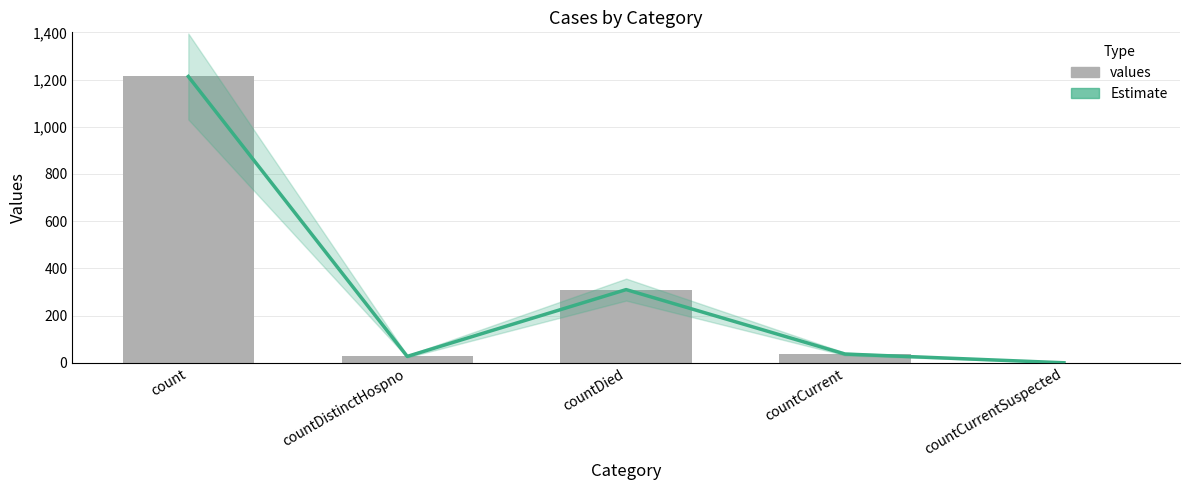

List the labels in order of Estimate value, smallest first.

countCurrentSuspected, countDistinctHospno, countCurrent, countDied, count